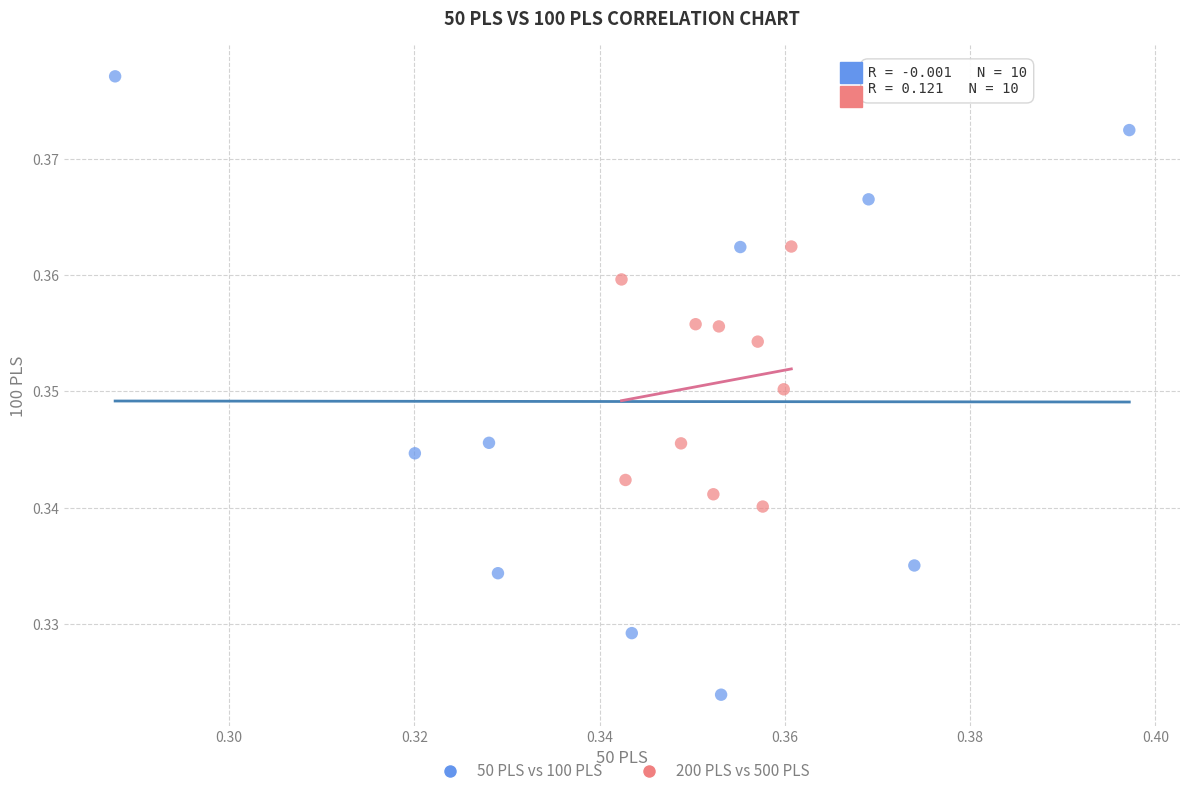

Which series reaches the maximum Y coordinate?

50 PLS vs 100 PLS